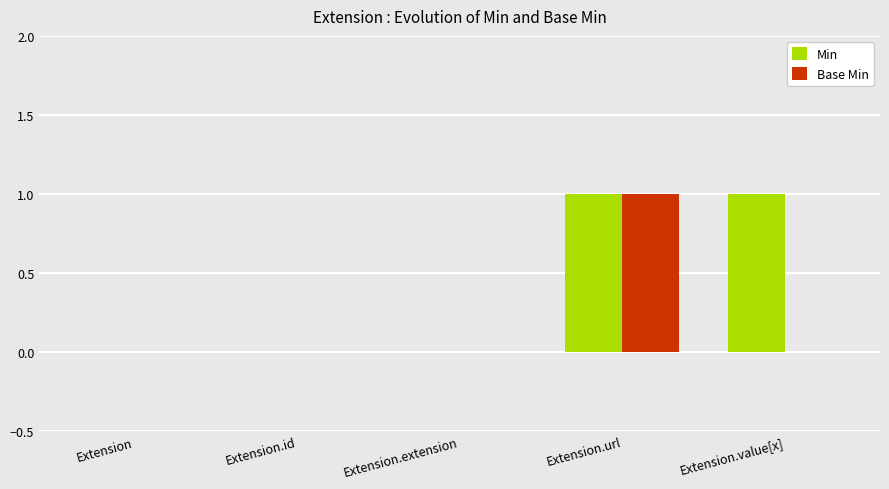

What is the total value across all series at Extension.url?

2